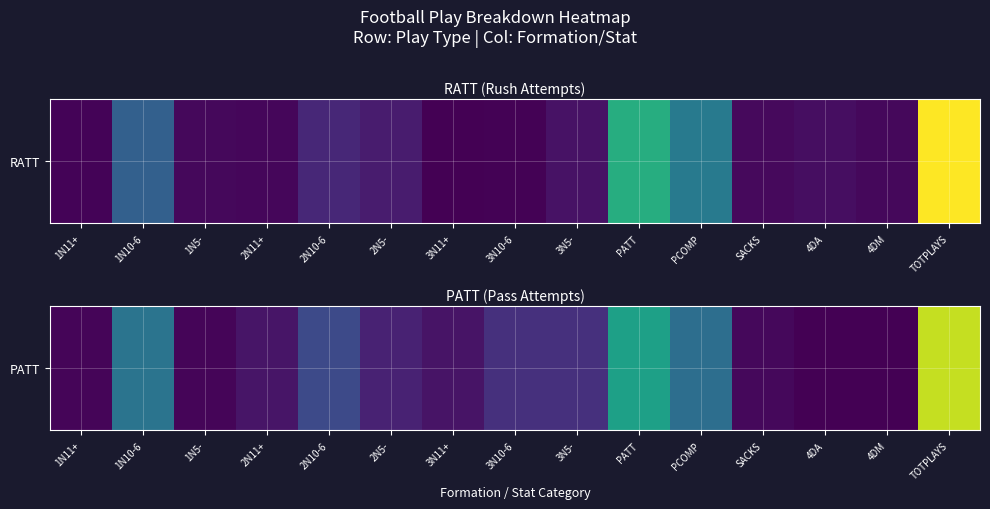

What is the difference between the values at 4DA and PCOMP?

437